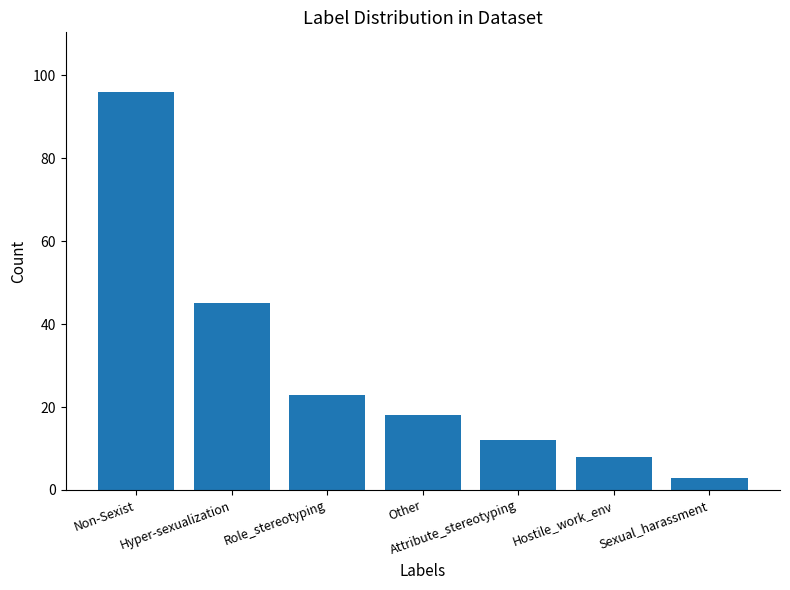

Between Hyper-sexualization and Hostile_work_env, which is larger?

Hyper-sexualization